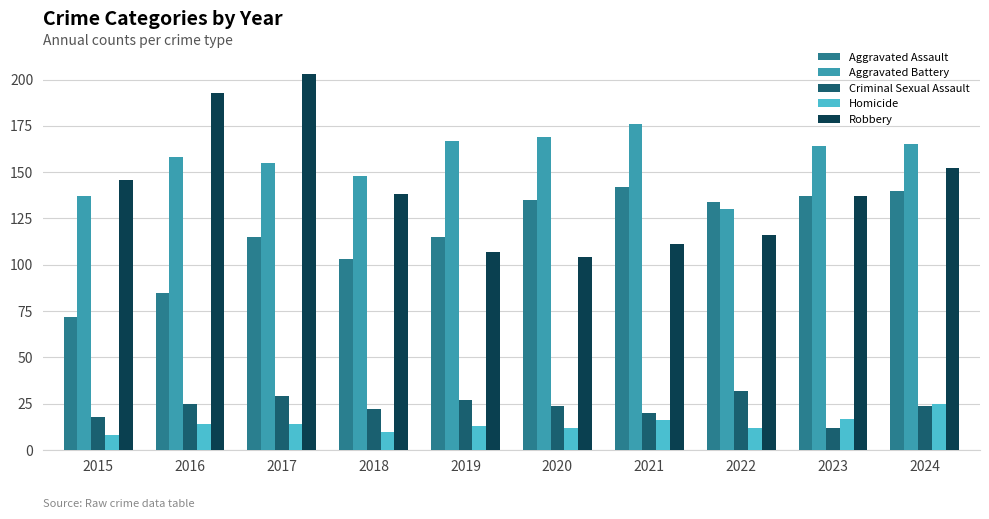

How many data points does each series have?

10